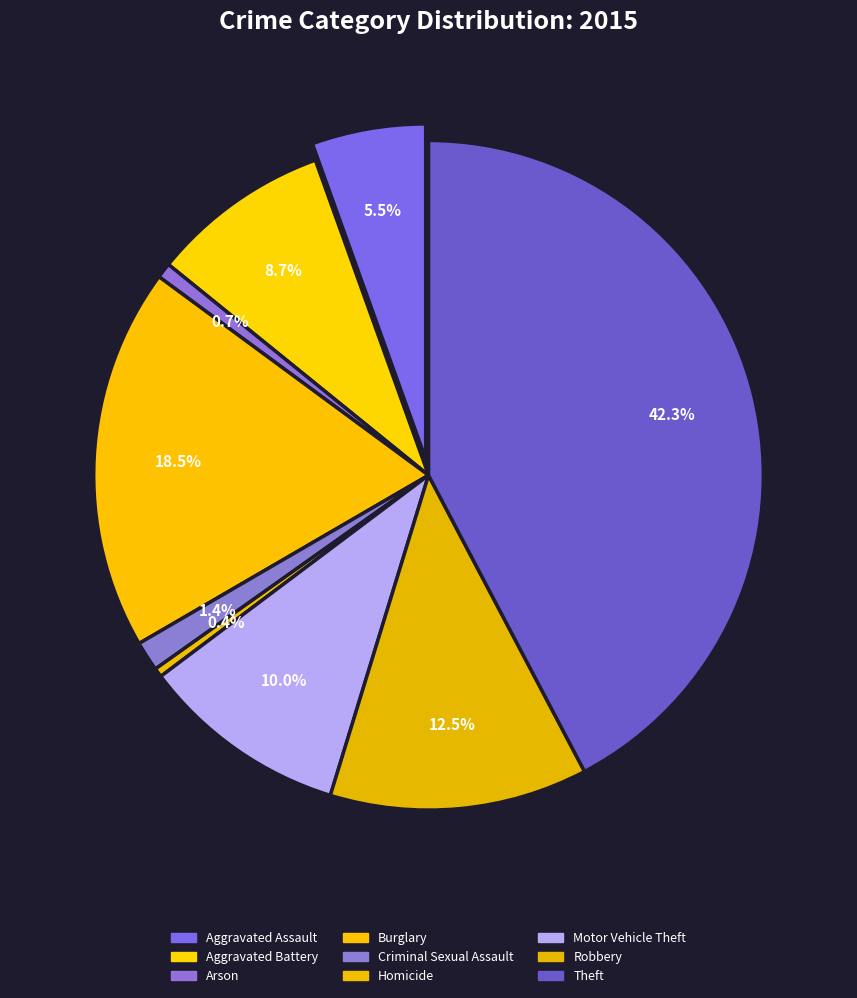

To the nearest percent, what percentage of the pie is Aggravated Battery?

9%